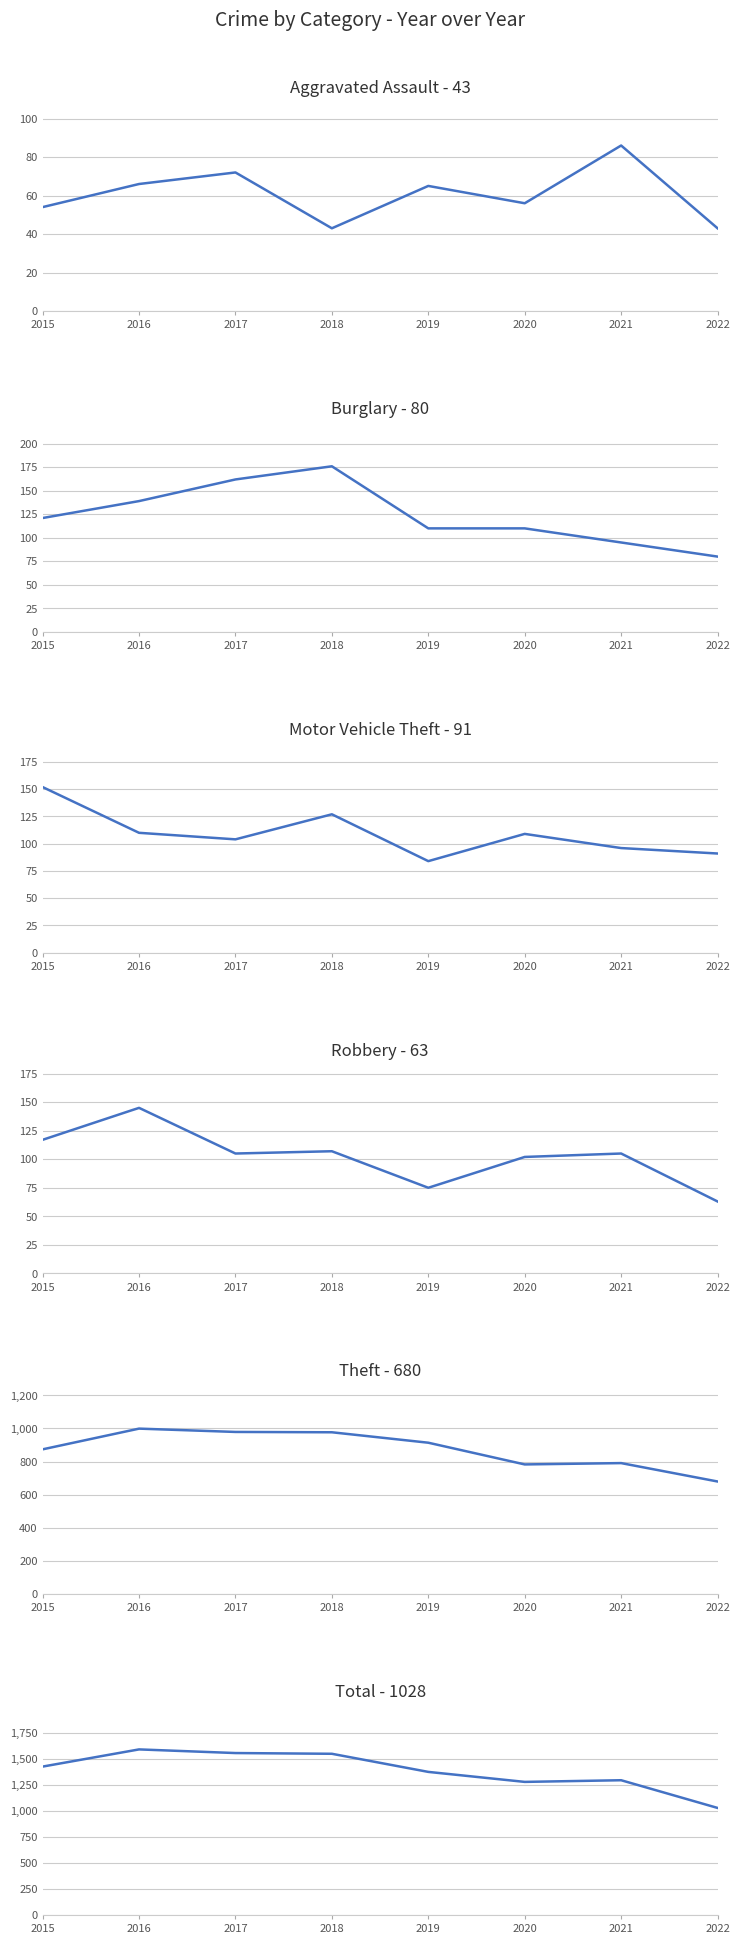

What are all the series names shown in the legend?

Aggravated Assault, Burglary, Motor Vehicle Theft, Robbery, Theft, Total